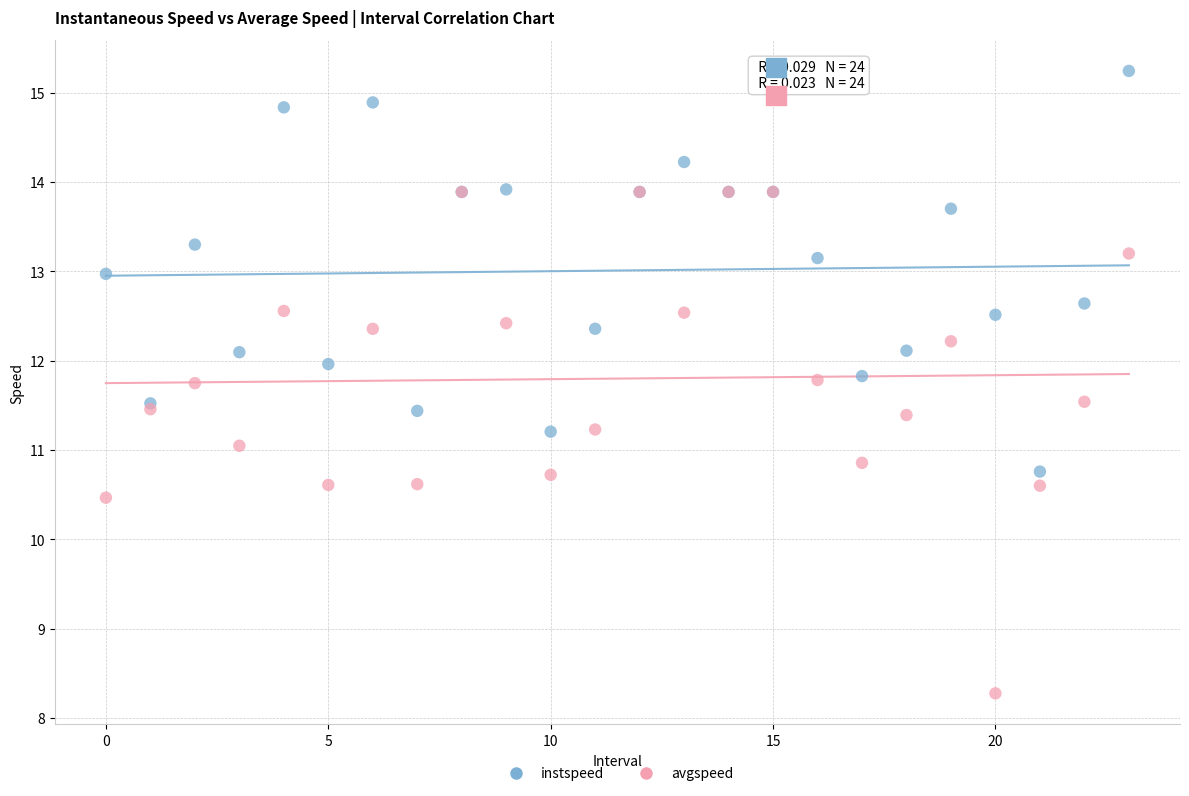

What are all the series names shown in the legend?

instspeed, avgspeed